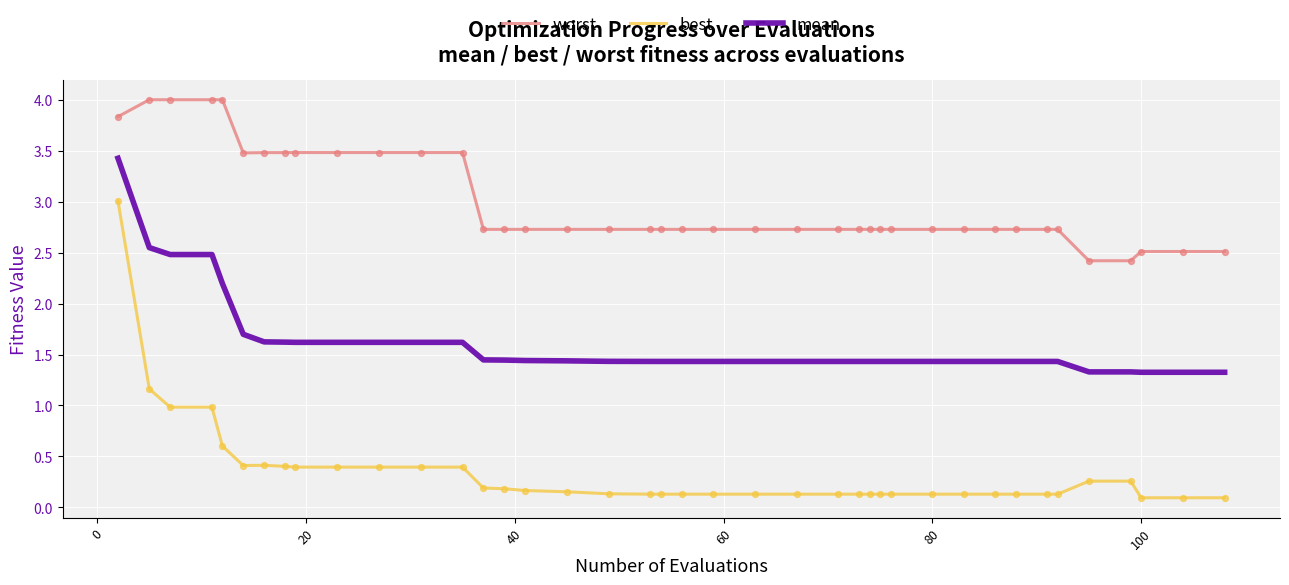

Which series has the largest total across all categories?

worst